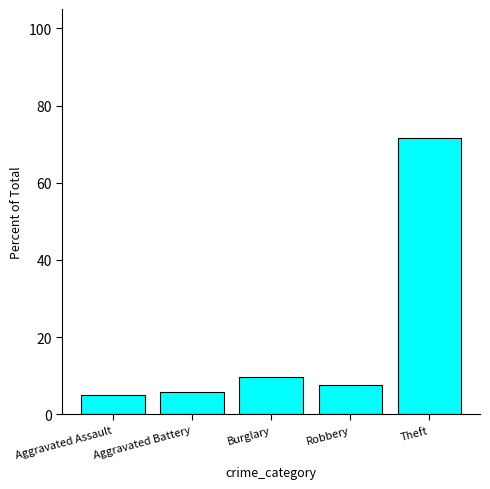

What is the maximum value shown in the chart?

71.7